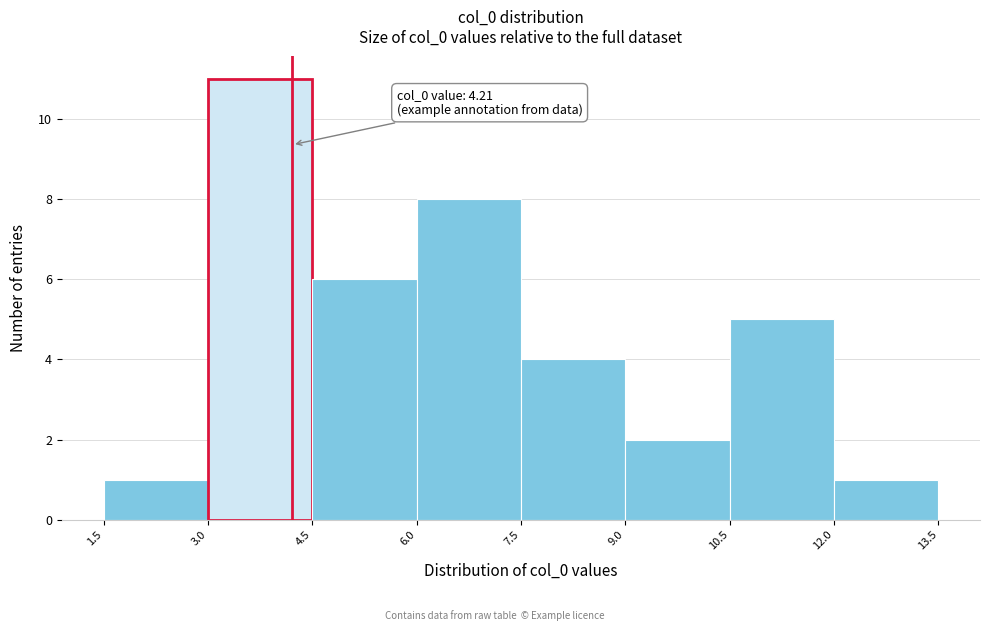

Which range on the x-axis has the tallest bar?

3.0 to 4.5